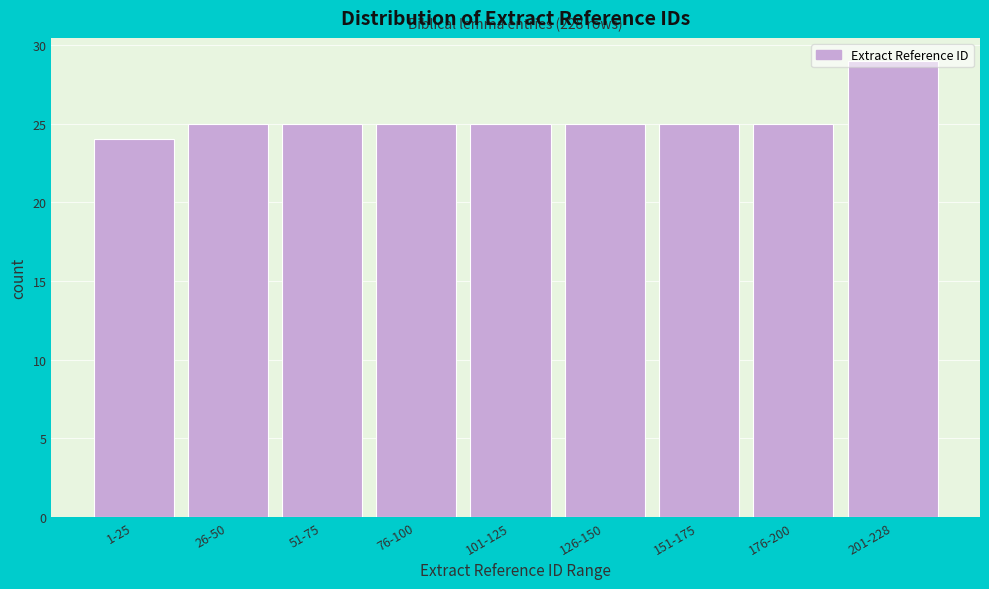

Read the value at 76-100.

25